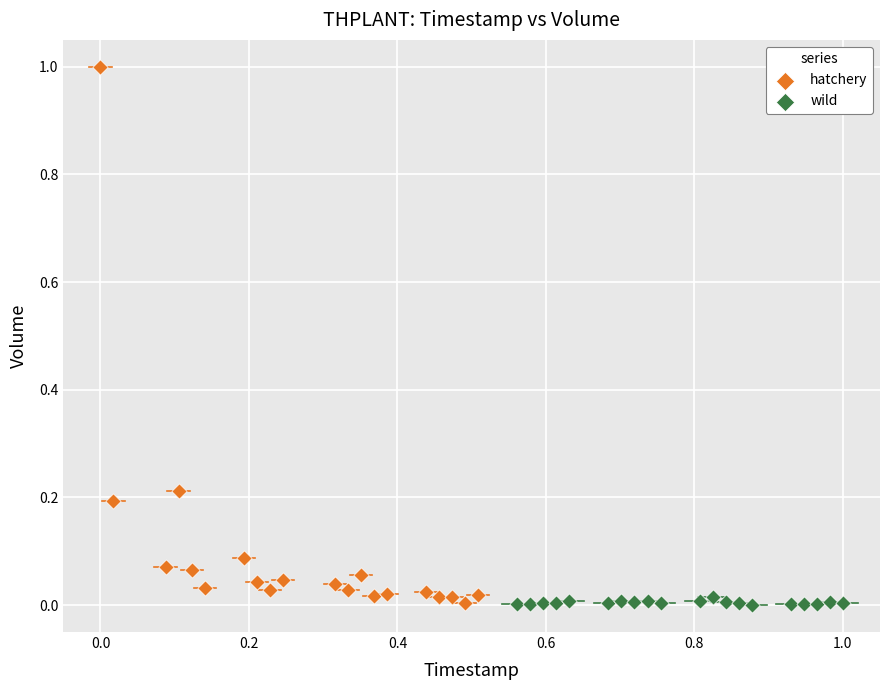

Which series has the widest spread of Y values?

hatchery